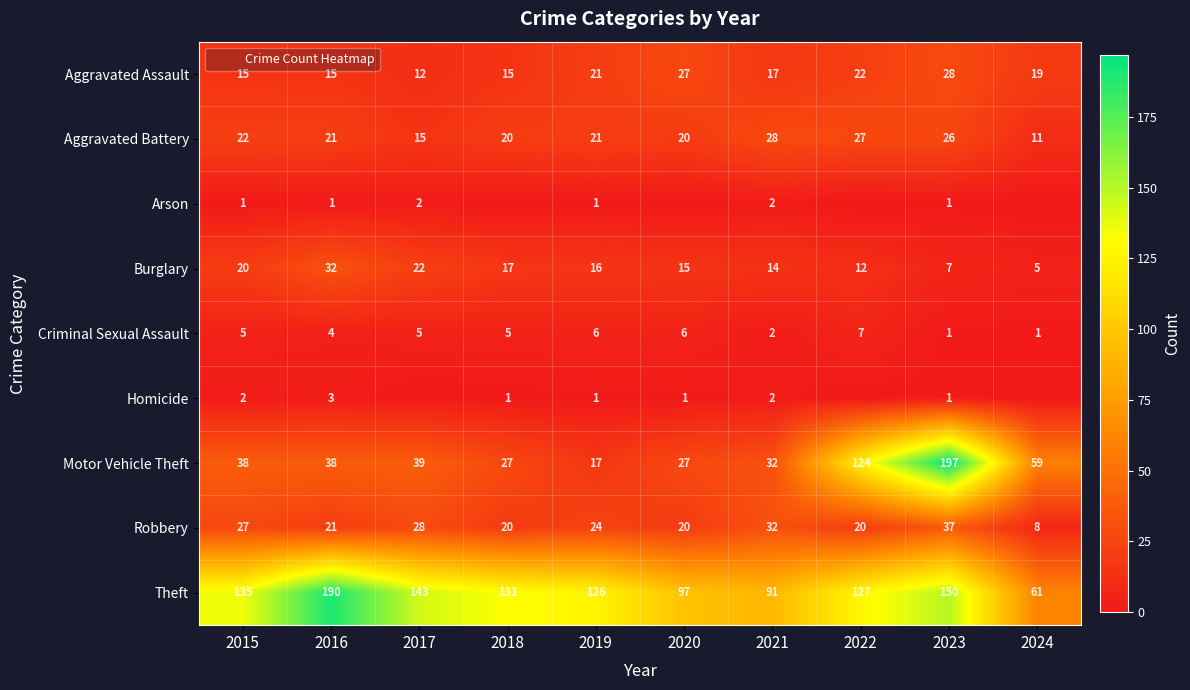

Between 2015 and 2023, which series saw the biggest shift?

Motor Vehicle Theft